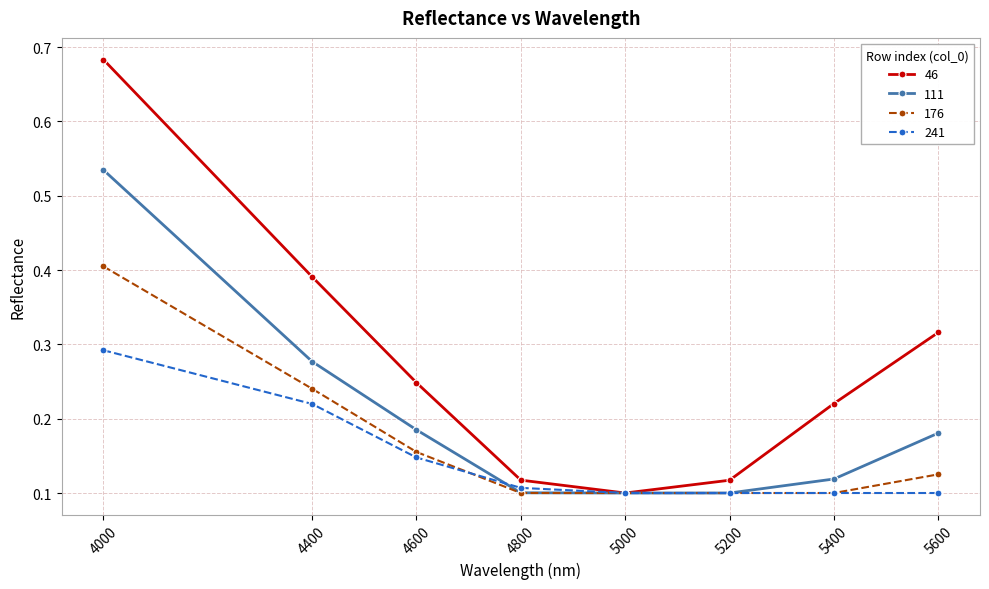

How many 111 values are between 0 and 1?

8